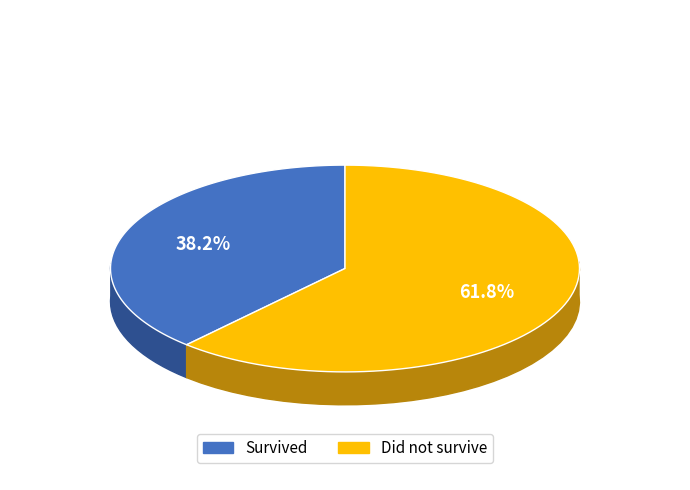

To the nearest percent, what is the combined percentage of Survived and Did not survive?

100%